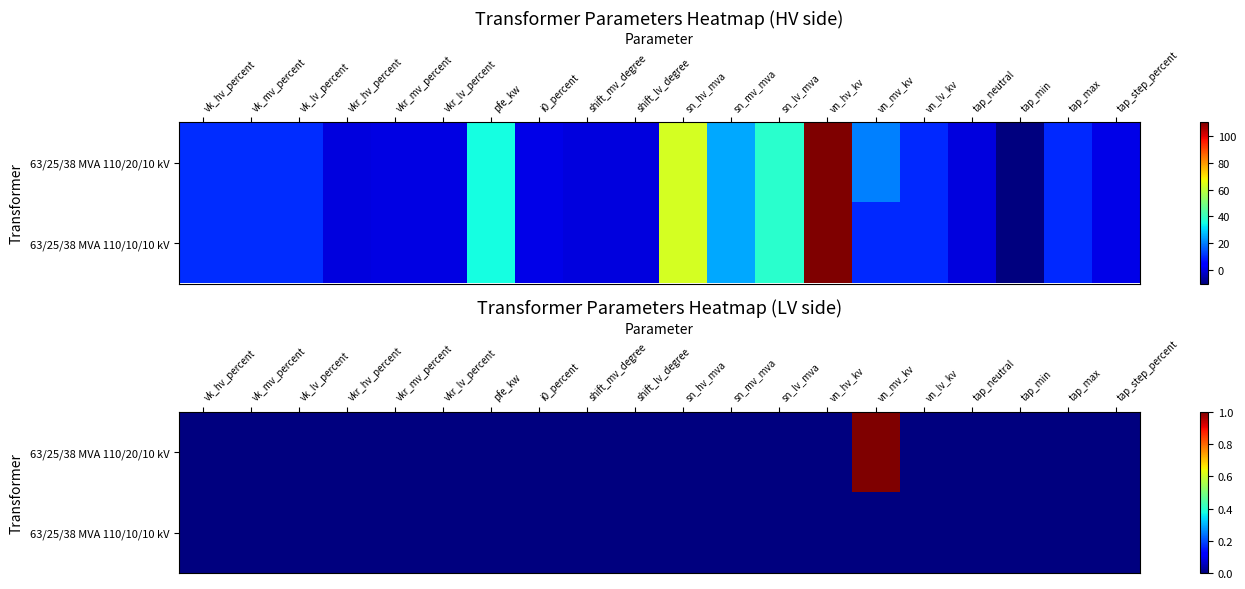

List the series in order of their overall mean, lowest first.

63/25/38 MVA 110/10/10 kV, 63/25/38 MVA 110/20/10 kV